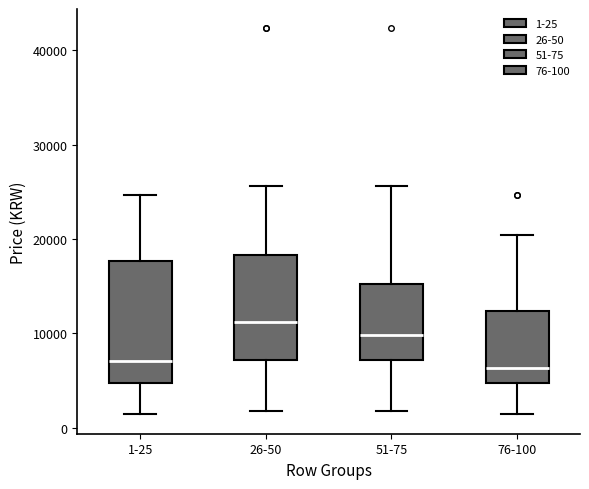

Where is the upper edge of the box for 26-50 on the y-axis? The values are not printed on the chart, so give them approximately, as read against the axis.

18000